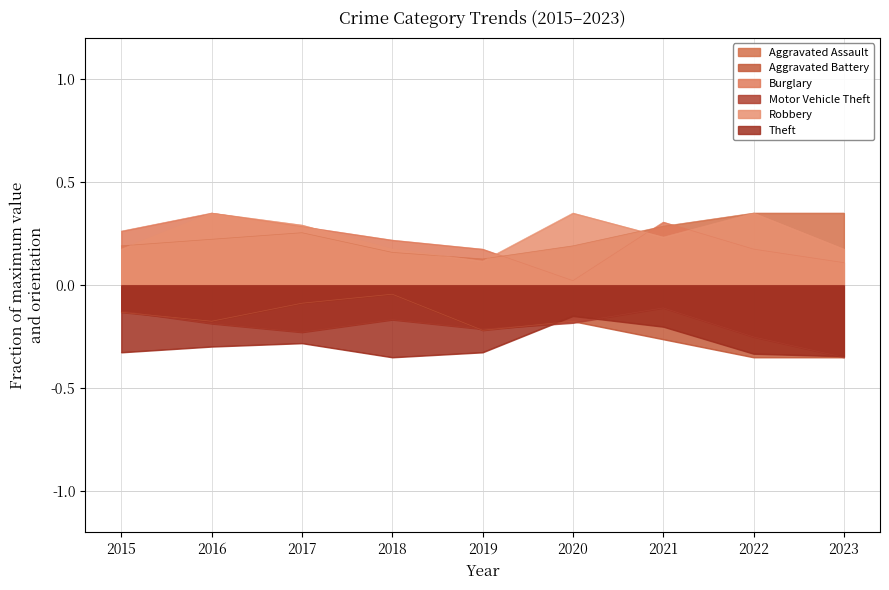

Rank the series at 2020 from highest to lowest value.

Robbery, Aggravated Assault, Burglary, Theft, Aggravated Battery, Motor Vehicle Theft